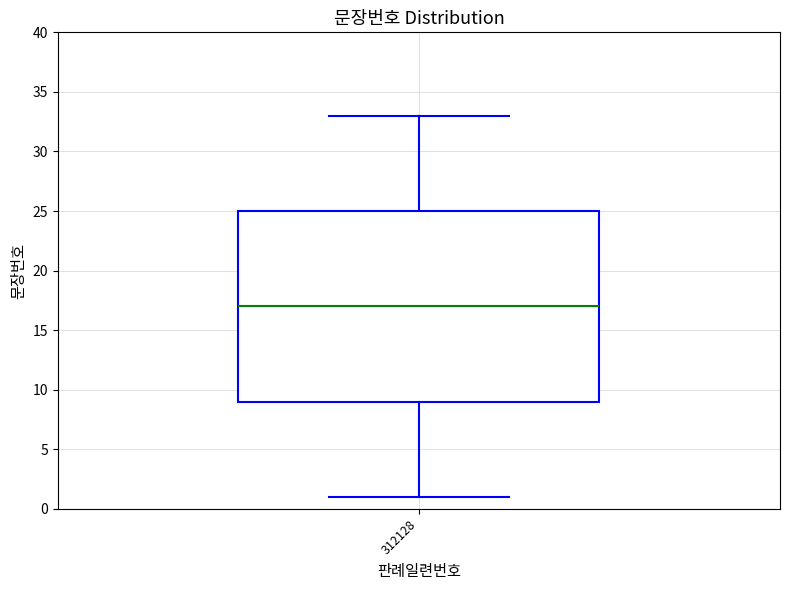

Transcribe this box plot: give where the median line is, the range the box spans, and where the two whiskers end, as read against the y-axis. The values are not printed on the chart, so give them approximately, as read against the axis.

median 17, box 9 to 25, whiskers 1 to 33